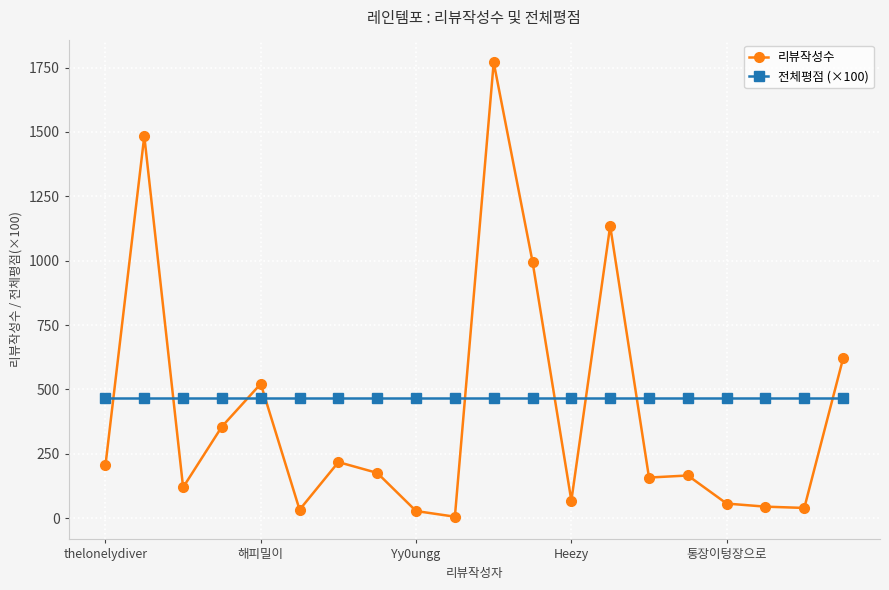

List the series in order of their peak value, highest first.

리뷰작성수, 전체평점 (×100)